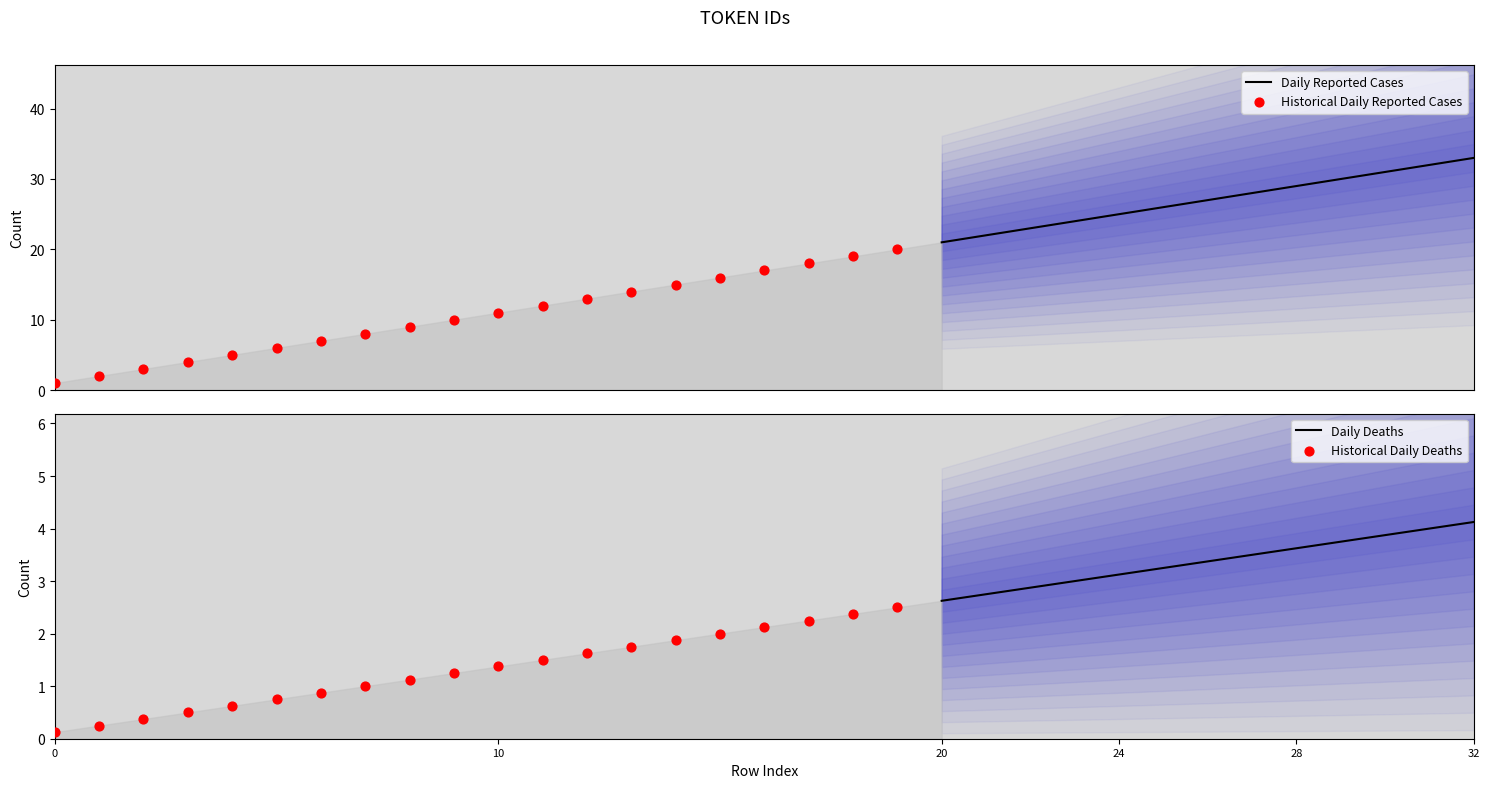

What is the ratio of the value at 14 to the value at 5?

2.5